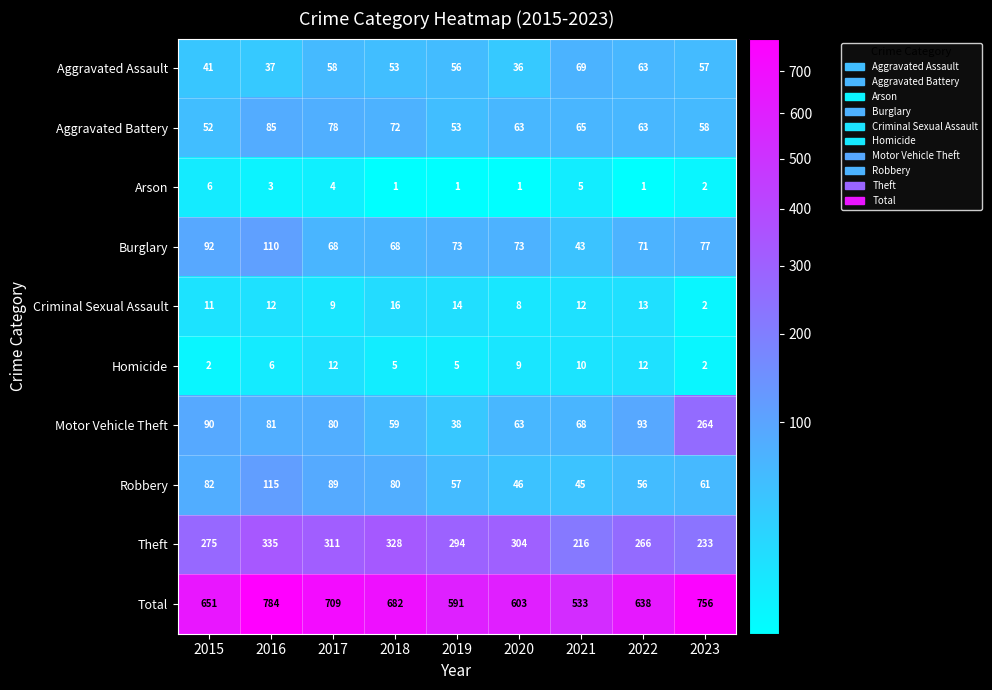

What is the greatest value displayed?

784